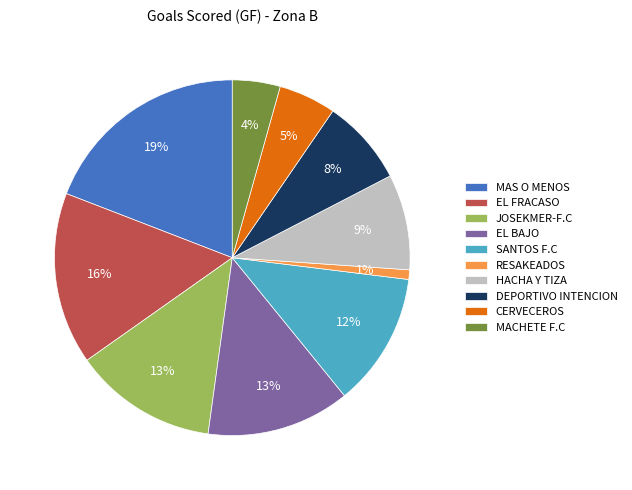

Do RESAKEADOS and EL BAJO together represent more than half of the pie?

No